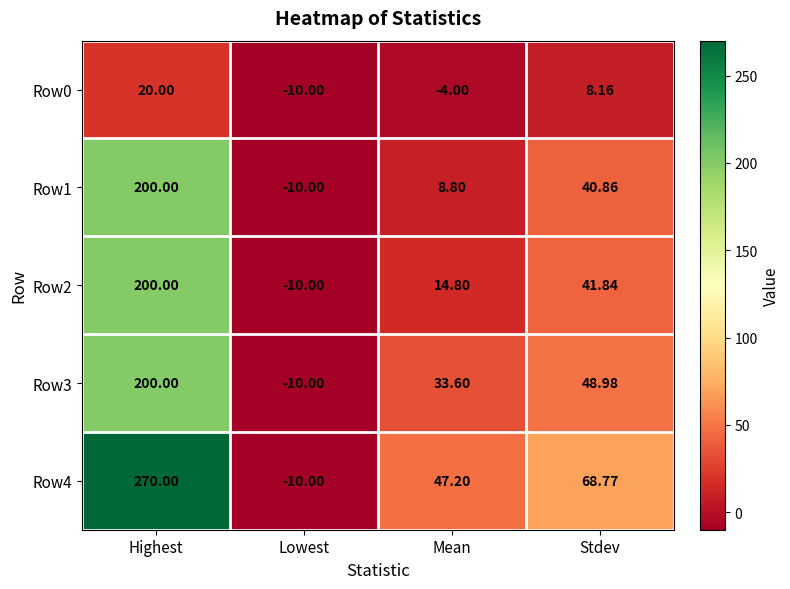

At how many categories does at least one series exceed 258?

1